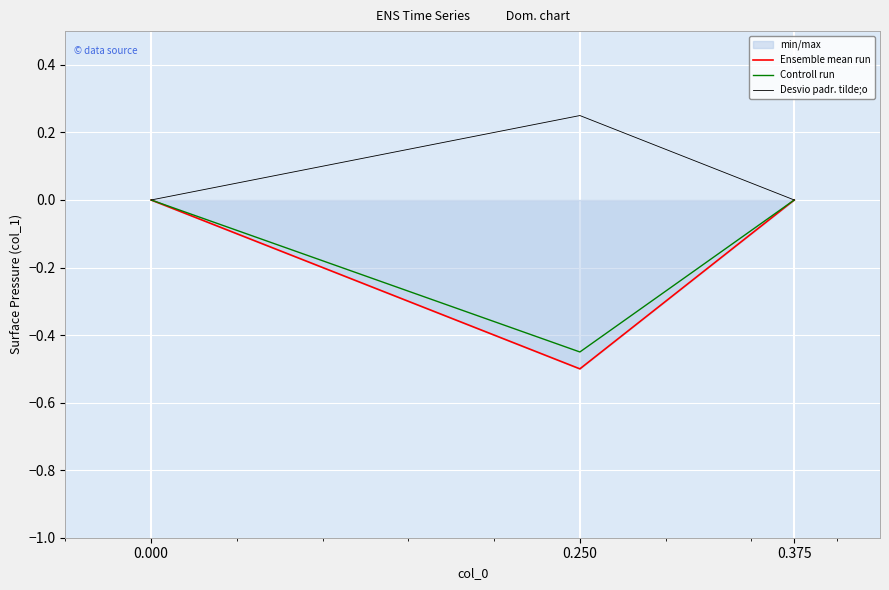

What is the average value of the Controll run series?

-0.1